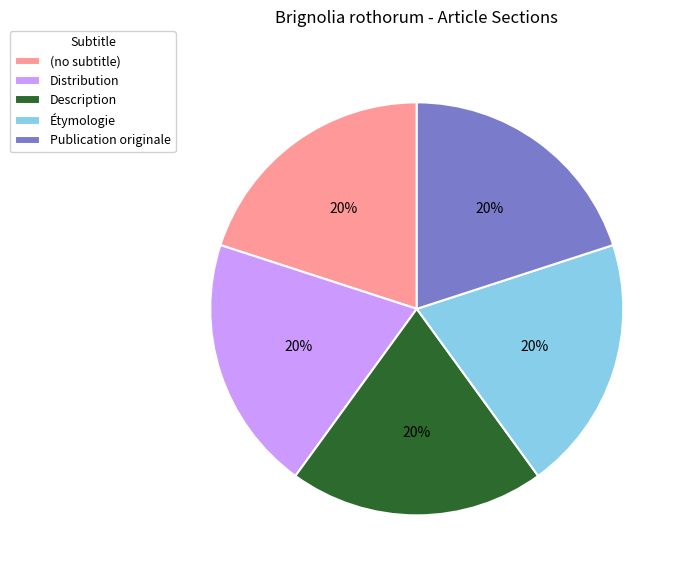

To the nearest percent, what is the average slice percentage?

20%